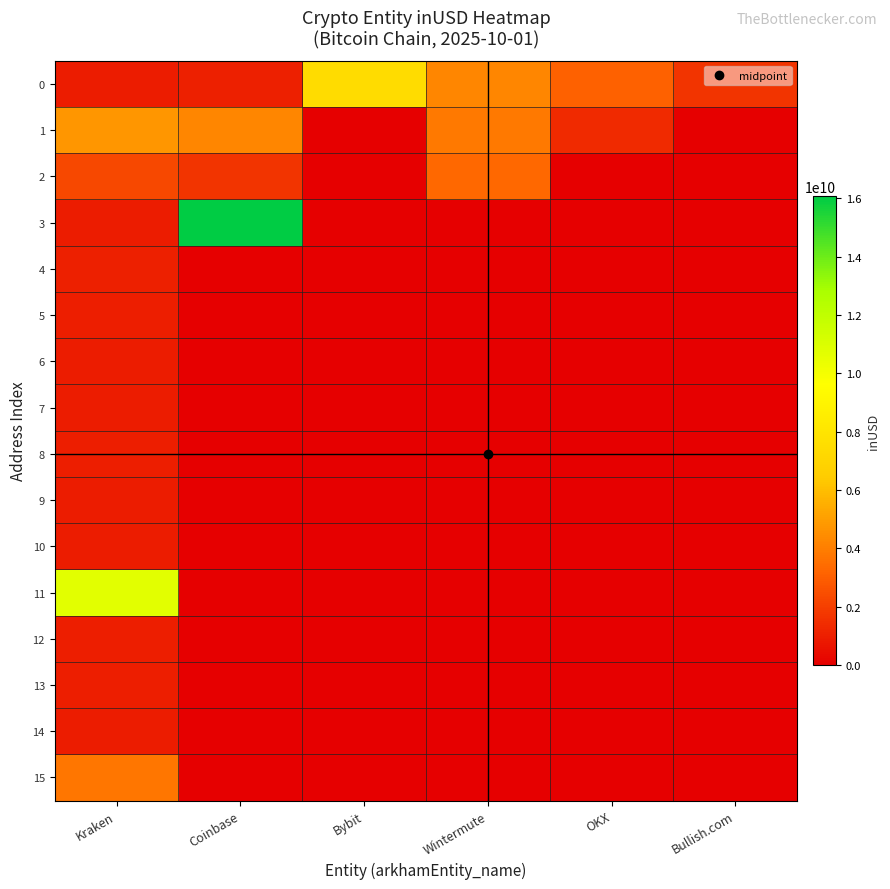

What is the spread (max minus min) of values at Coinbase?

16074832271.6